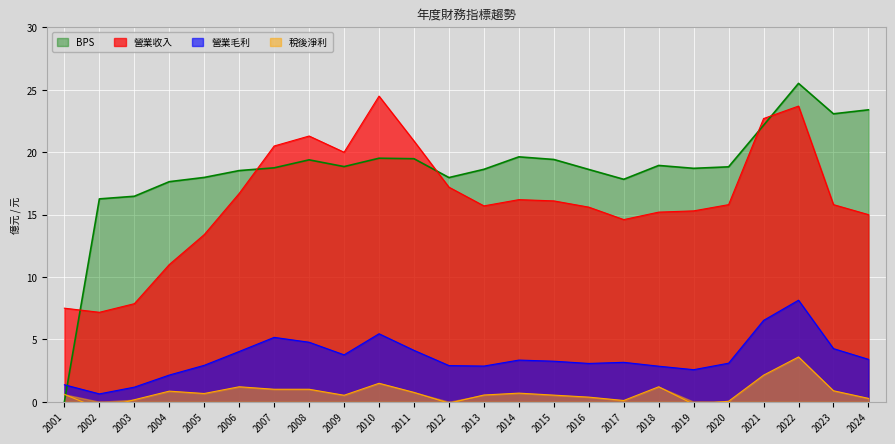

What is the average value of the BPS series?

18.6